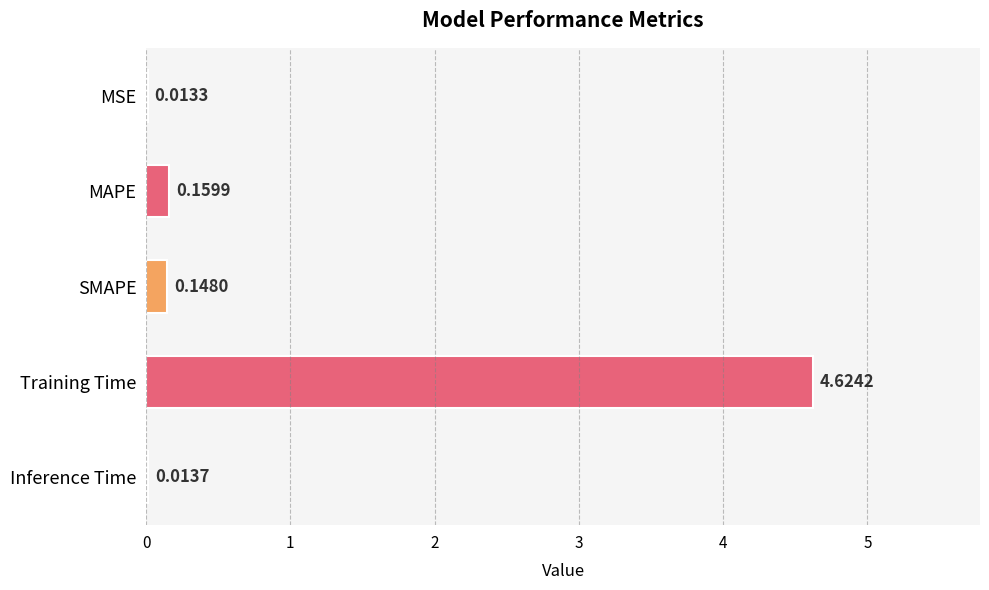

Which has a higher value, MAPE or Inference Time?

MAPE